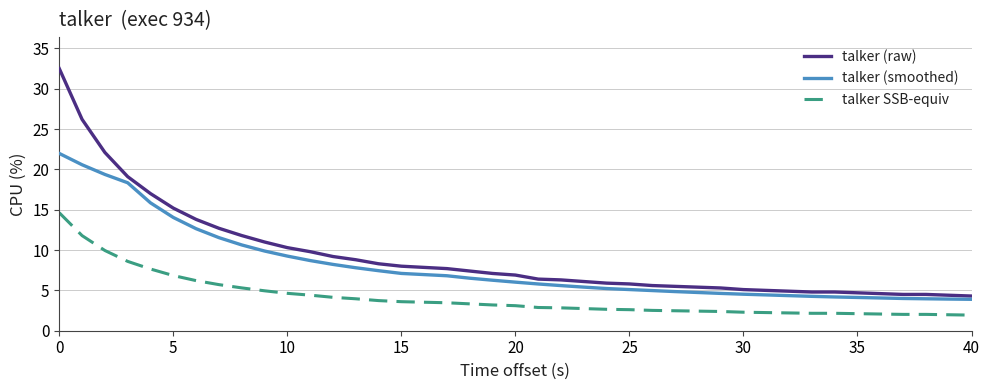

True or false: talker (raw) and talker SSB-equiv cross at least once.

False